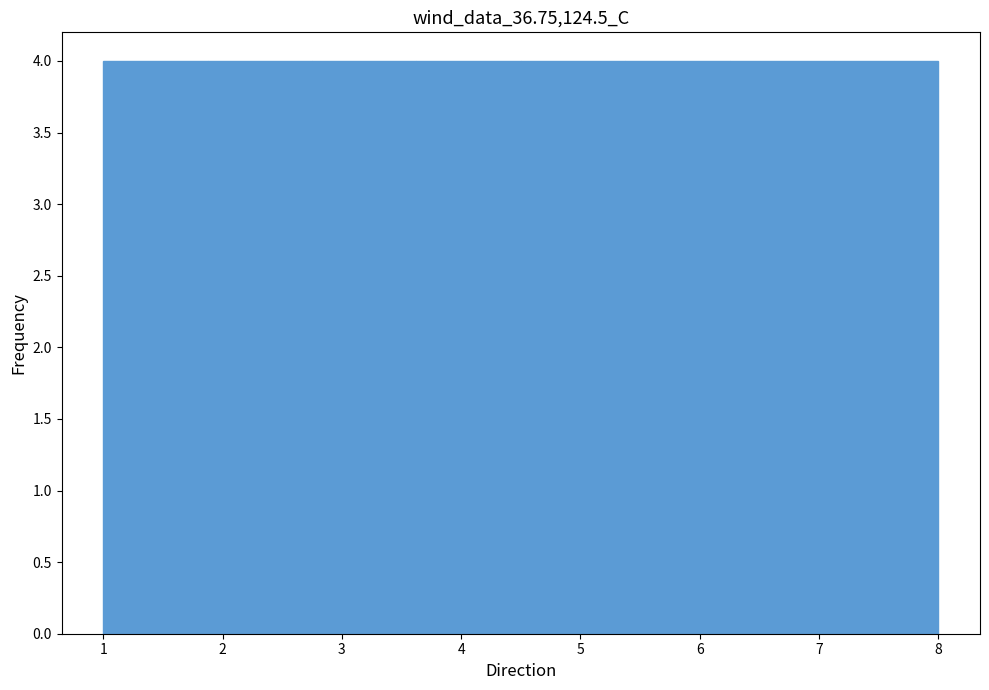

How tall is the bar that spans 4.5 to 5.4 on the x-axis? Neither the bar edges nor the heights are printed on the chart, so give them approximately, as read against the axes.

4